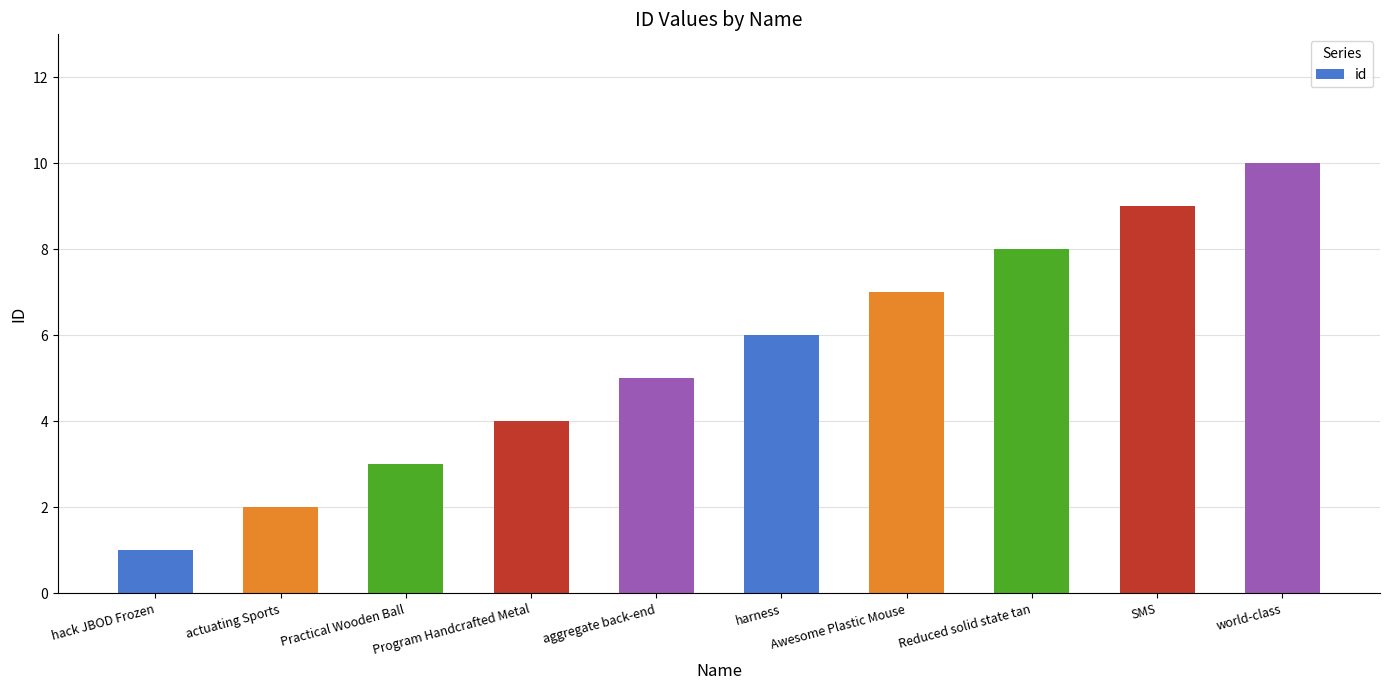

Which category has the lowest value across all series?

hack JBOD Frozen